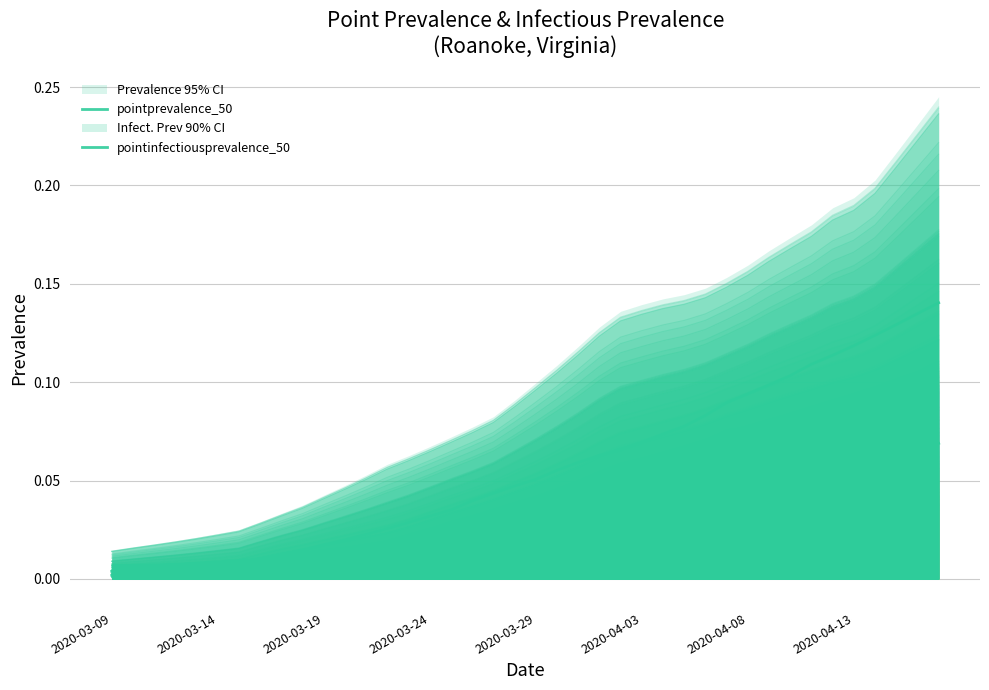

Does the chart display data point markers on the line(s)?

No